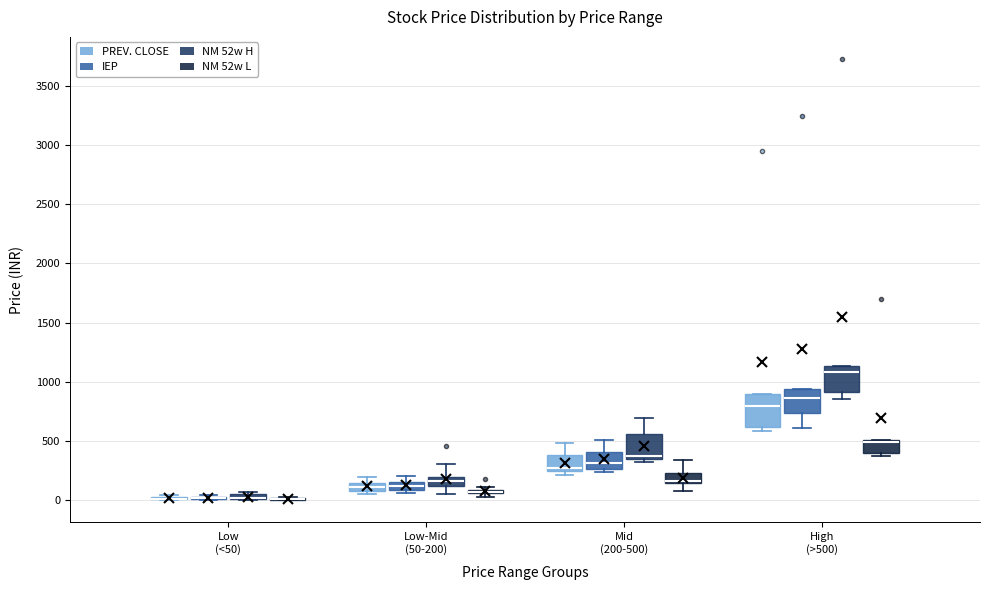

Where does the median line of the box for Mid (200-500) (IEP) sit on the y-axis? The values are not printed on the chart, so give them approximately, as read against the axis.

300